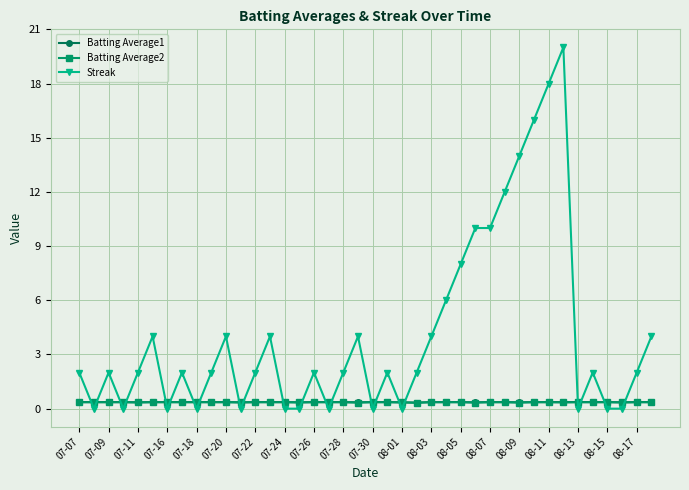

Which series ends up on top after the final intersection of Batting Average2 and Streak?

Streak